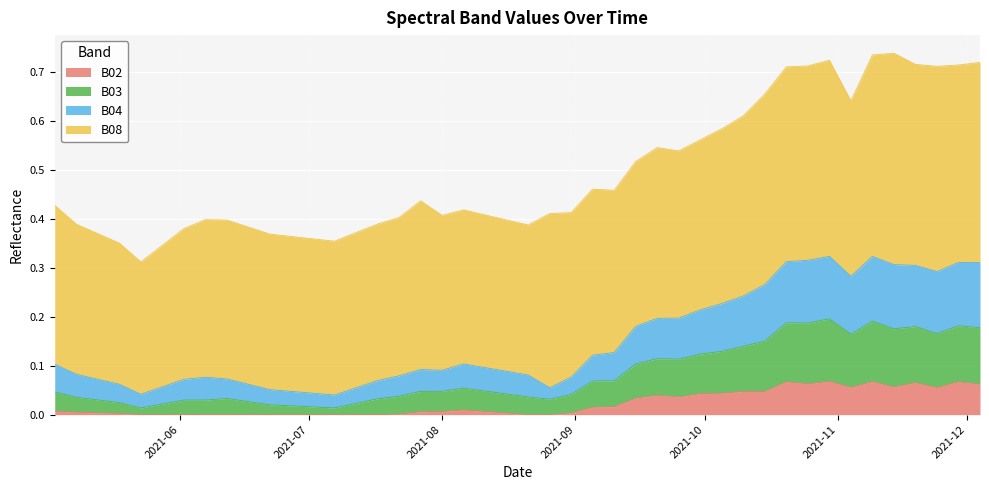

At which label is B02 closest to 0?

2021-06-02